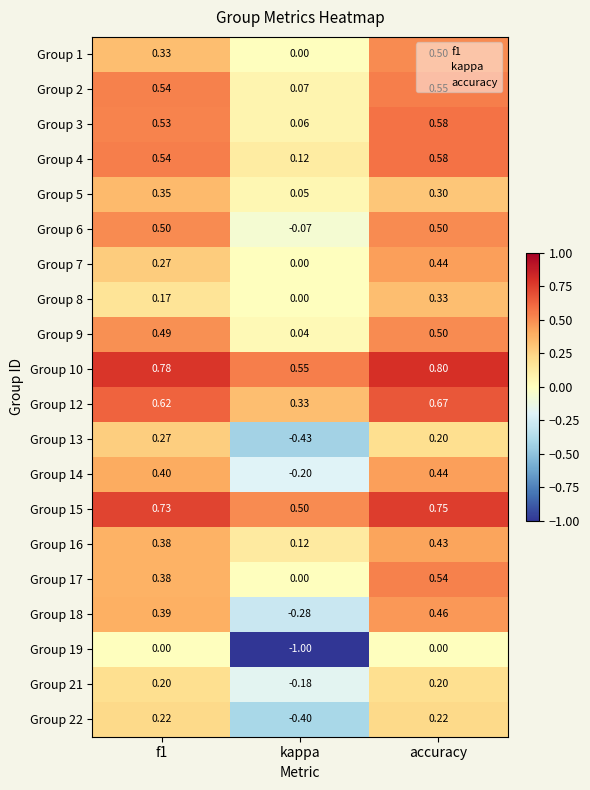

At which category does the chart reach its peak across all series?

accuracy